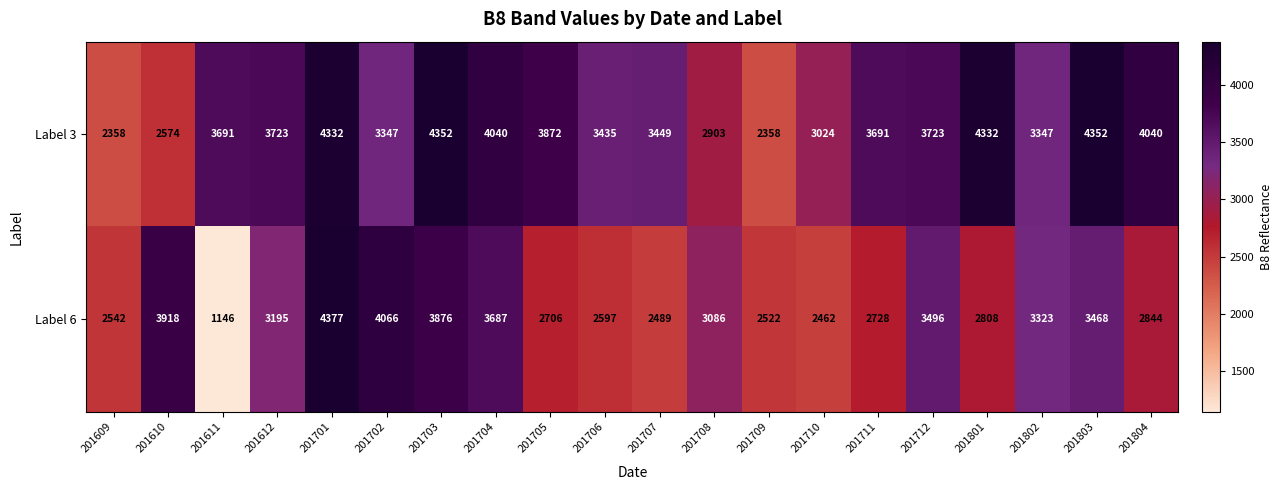

Rank the series by their average value, from lowest to highest.

Label 6, Label 3